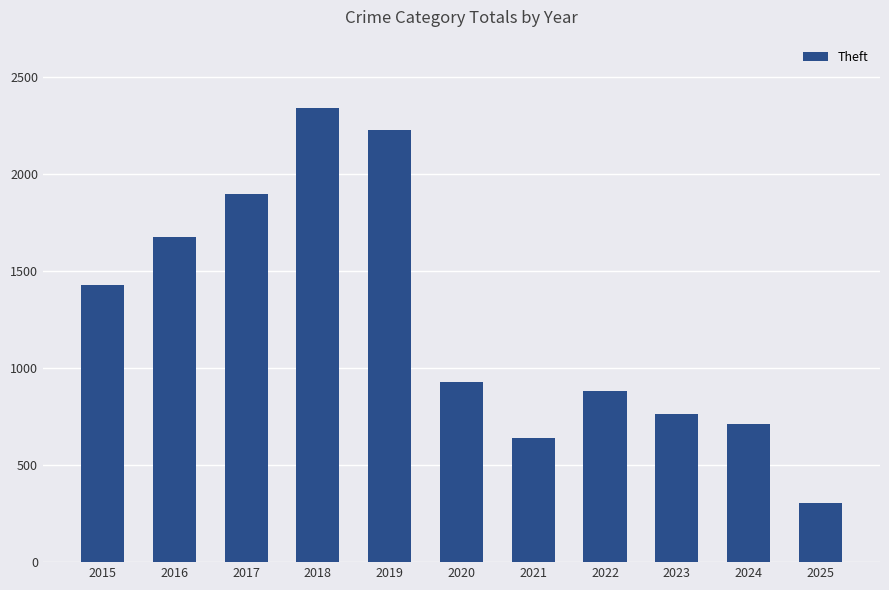

Reading left to right, transcribe all the data shown in this chart.

1429	1676	1896	2342	2230	930	642	880	766	712	307